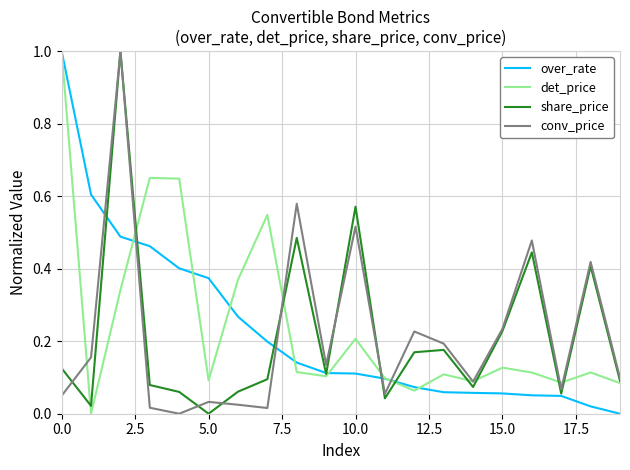

What is the maximum value for det_price?

1.0